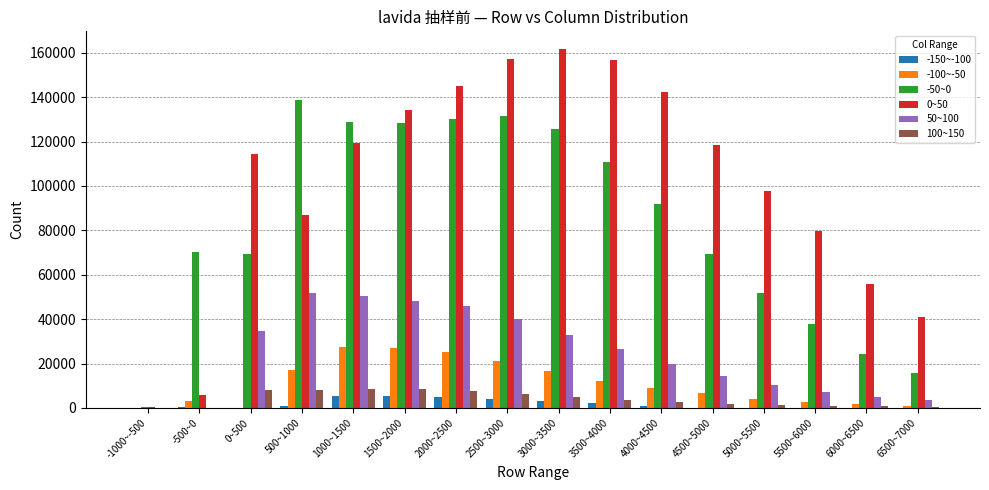

At which category does the chart reach its peak across all series?

3000~3500